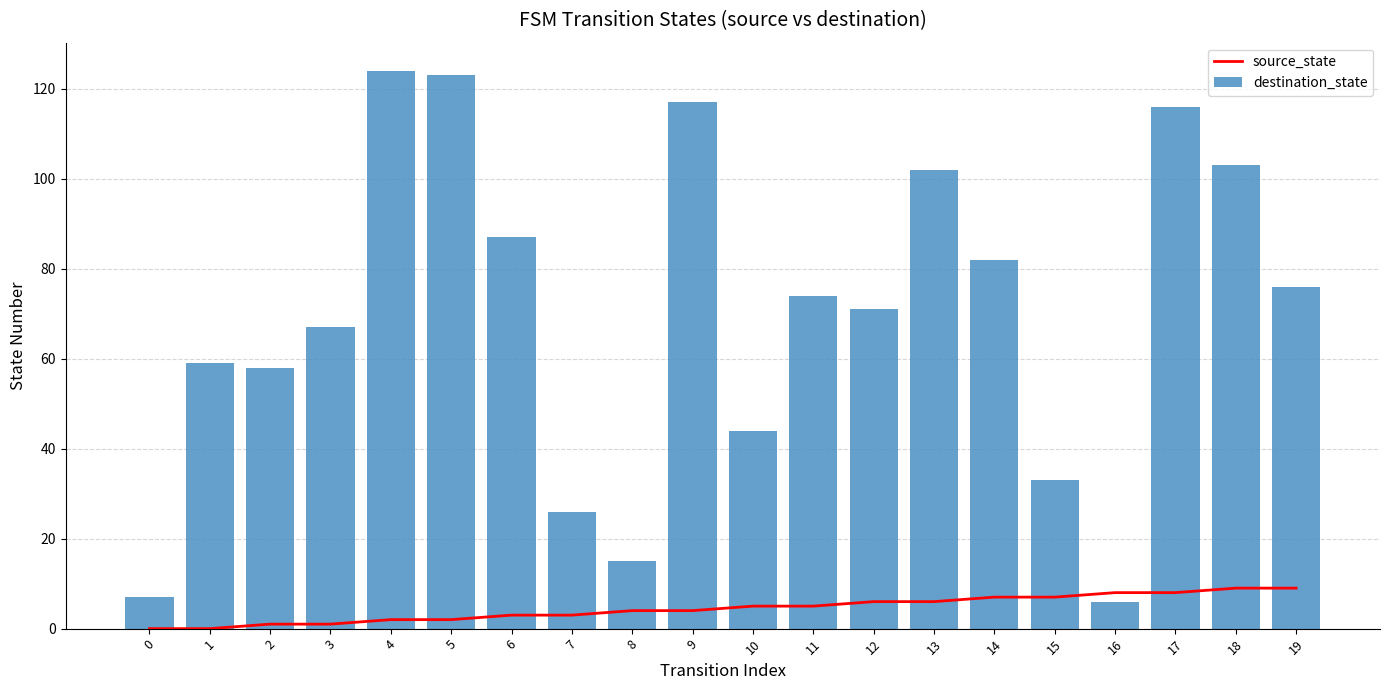

How many data points does each series have?

20